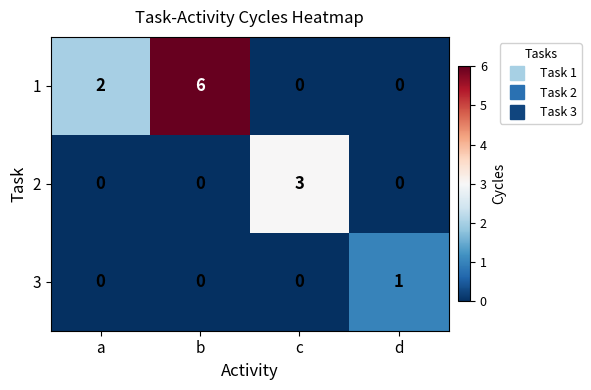

What is the maximum value for 2?

3